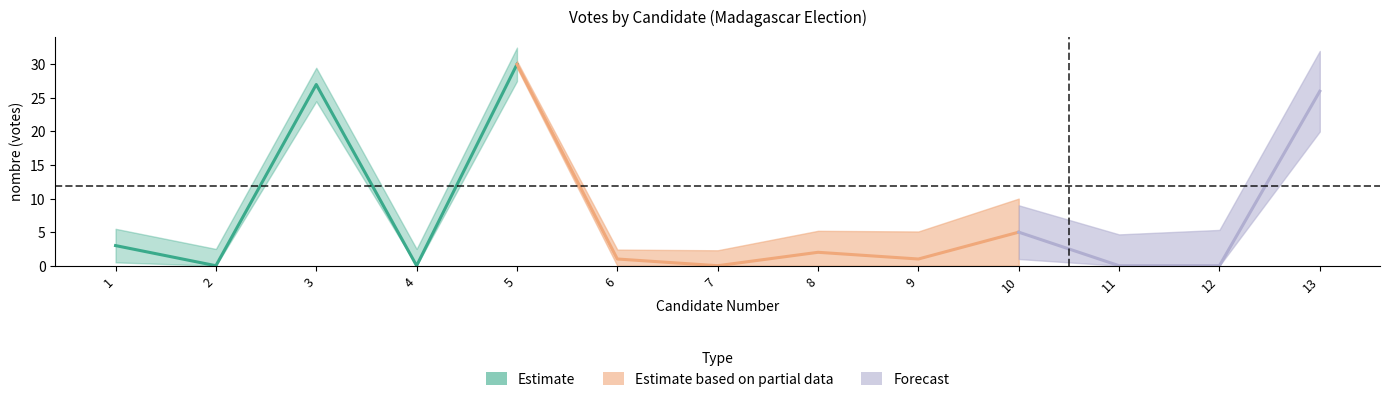

Reading left to right, list all the values displayed in this chart.

1=3	2=0	3=27	4=0	5=30	6=1	7=0	8=2	9=1	10=5	11=0	12=0	13=26